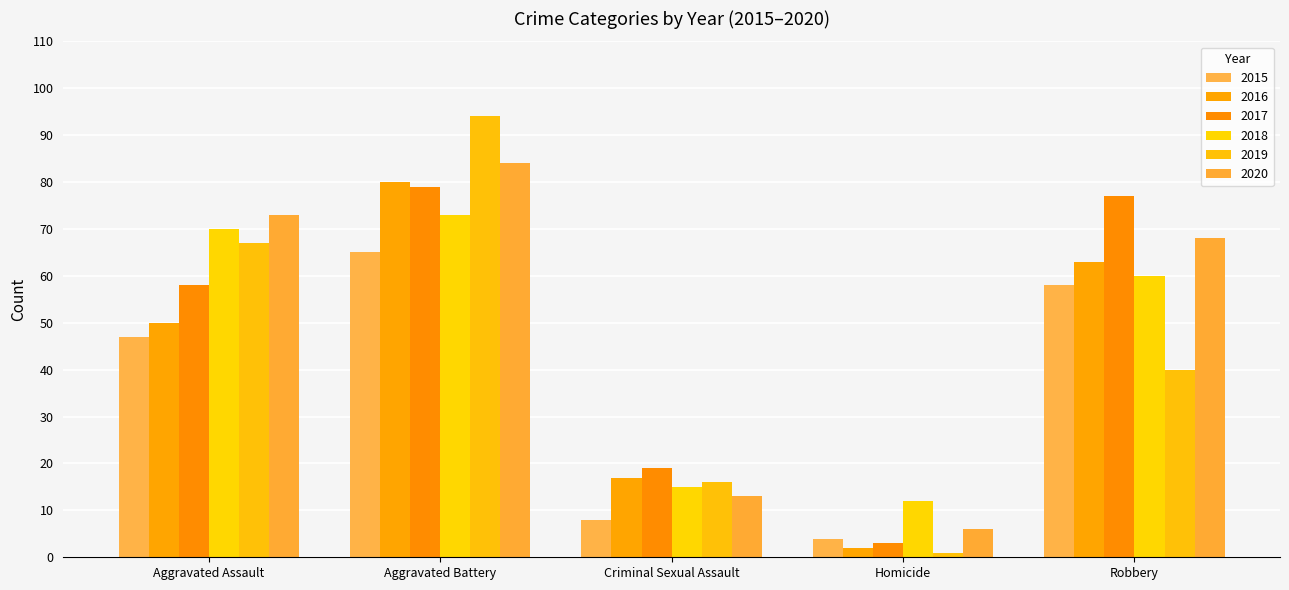

What is the label of the 1st bar from the left?

Aggravated Assault